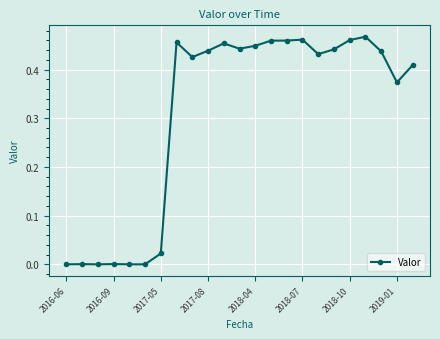

What is the sum of all values?

7.1